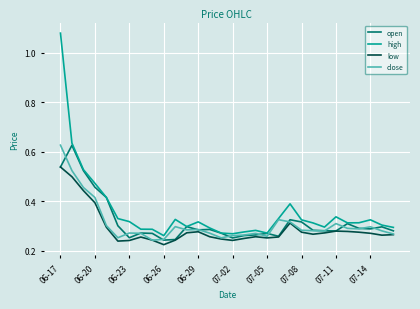

True or false: high and low intersect in this chart.

False